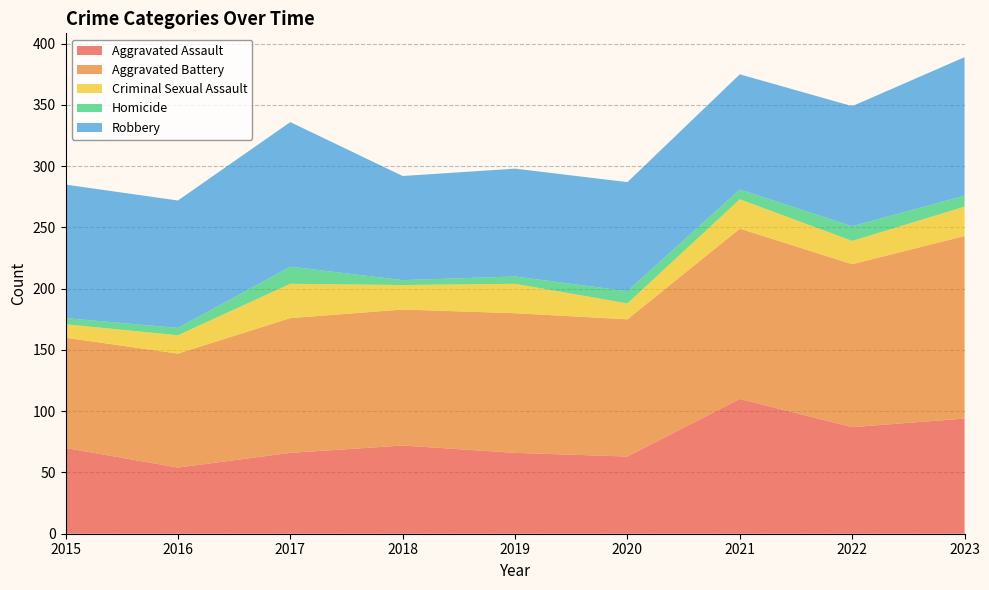

Reading left to right, list all the values displayed in this chart.

Aggravated Assault: 70	54	66	72	66	63	110	87	94
Aggravated Battery: 90	93	110	111	114	112	139	133	149
Criminal Sexual Assault: 11	15	28	20	24	13	24	19	24
Homicide: 5	6	14	4	6	10	8	12	9
Robbery: 109	104	118	85	88	89	94	98	113